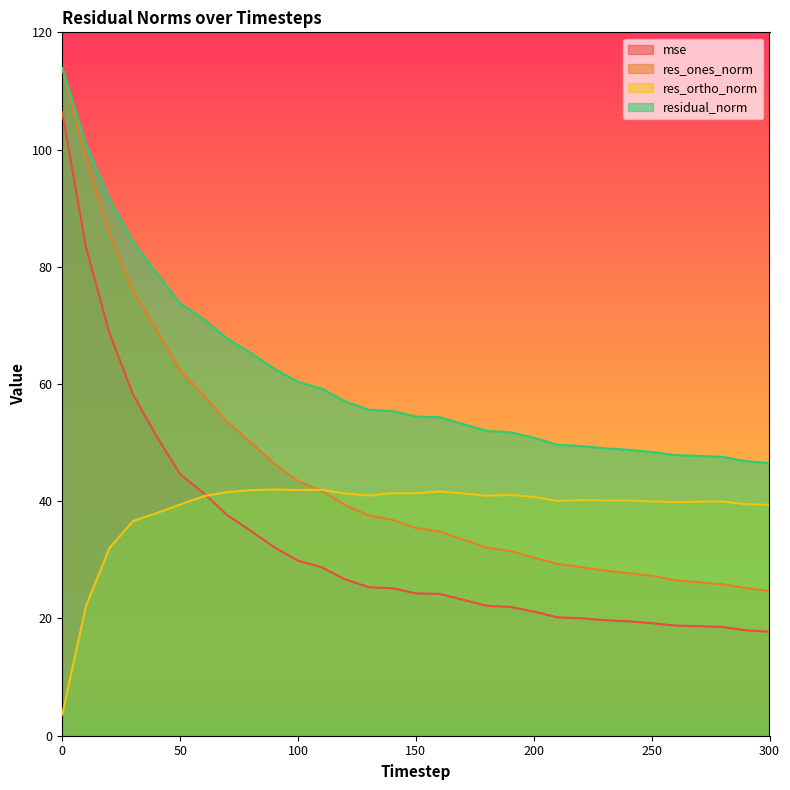

What is the difference between the highest and lowest values at 190?

29.8